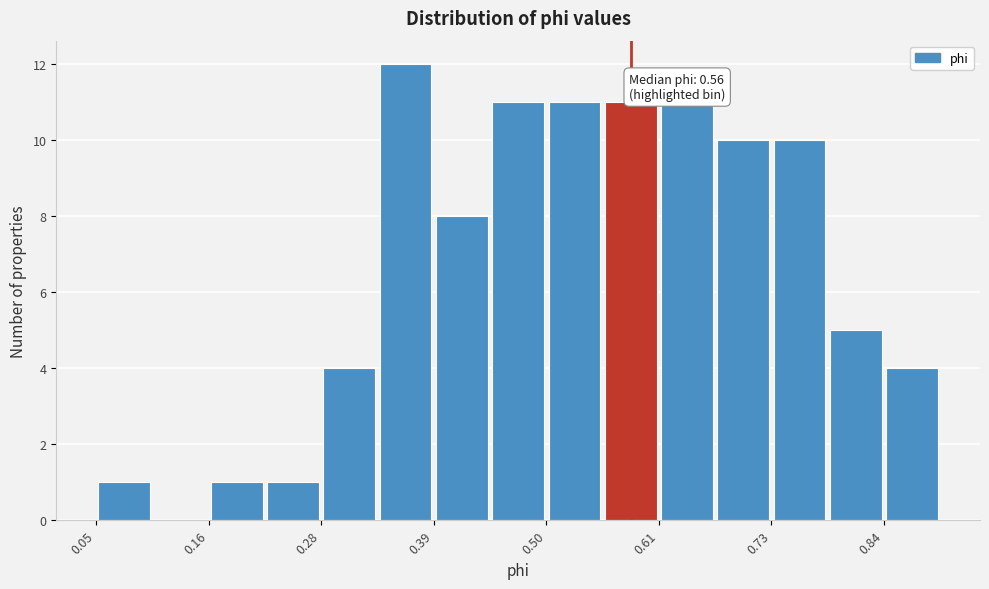

Read against the x-axis, roughly where is the centre of the tallest bar?

0.36